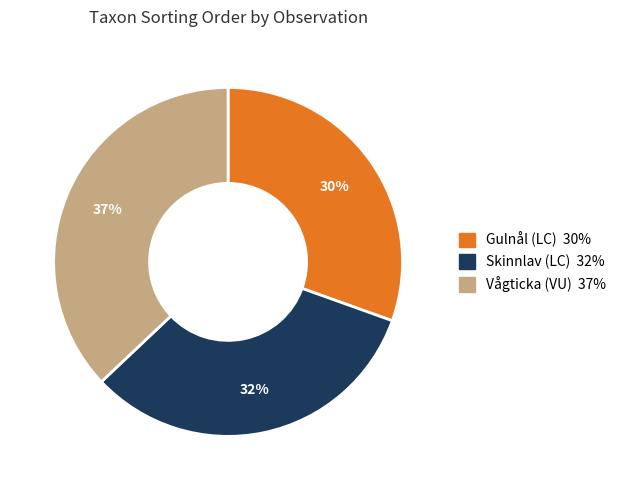

To the nearest percent, what is the difference between the largest and smallest slice percentages?

7%